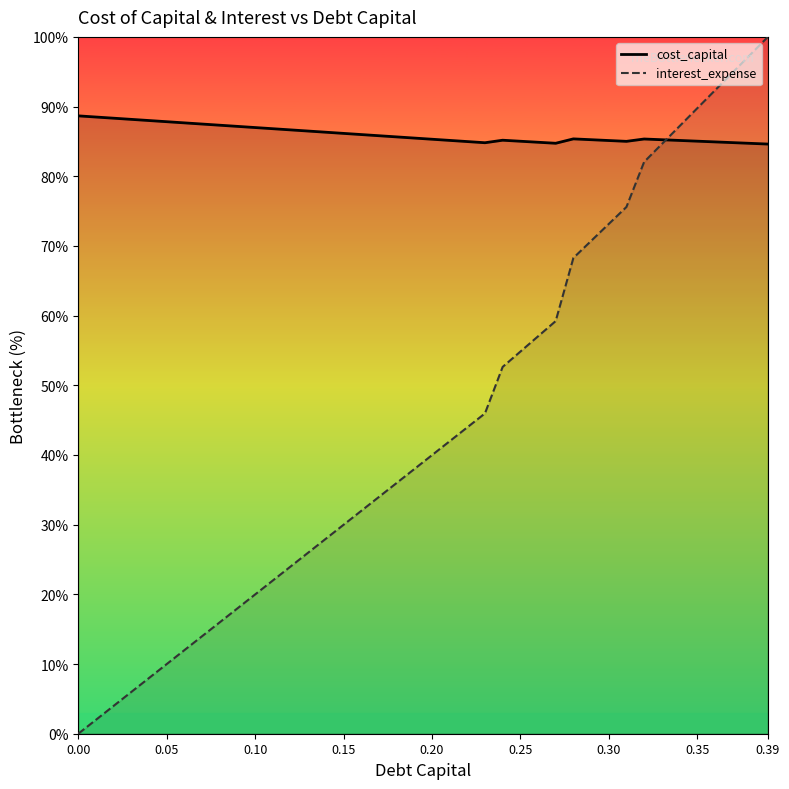

Which series has the largest total across all categories?

cost_capital_line